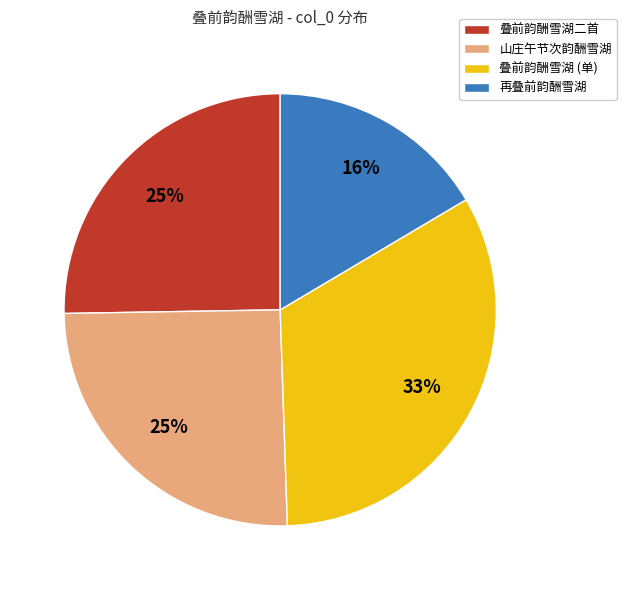

Is there any slice that represents more than half of the pie?

No